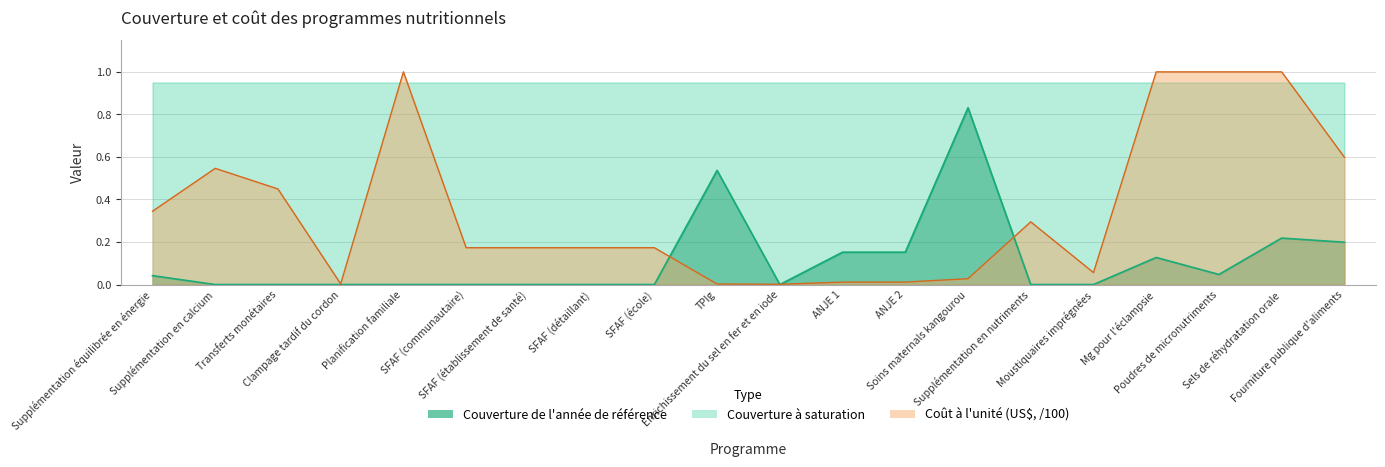

How many intersections are there between Couverture de l'année de référence and Coût à l'unité (US$, /100)?

4